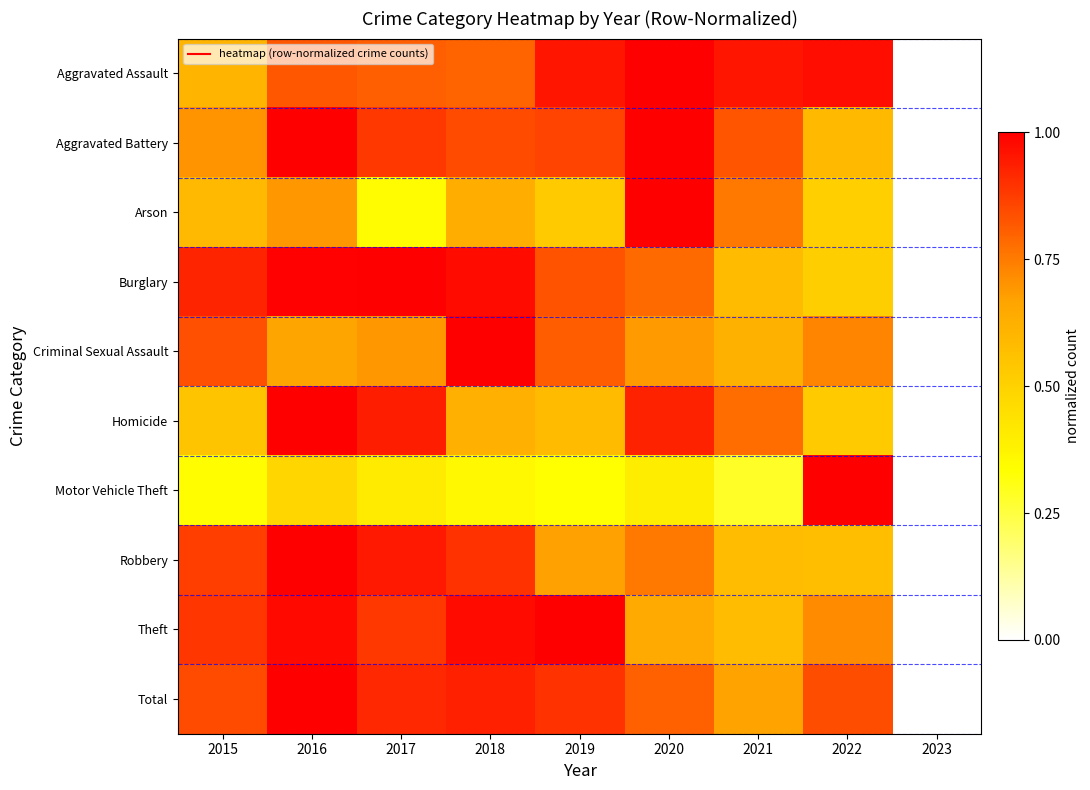

Rank the series by their maximum value, from lowest to highest.

Aggravated Assault, Aggravated Battery, Arson, Burglary, Criminal Sexual Assault, Homicide, Motor Vehicle Theft, Robbery, Theft, Total